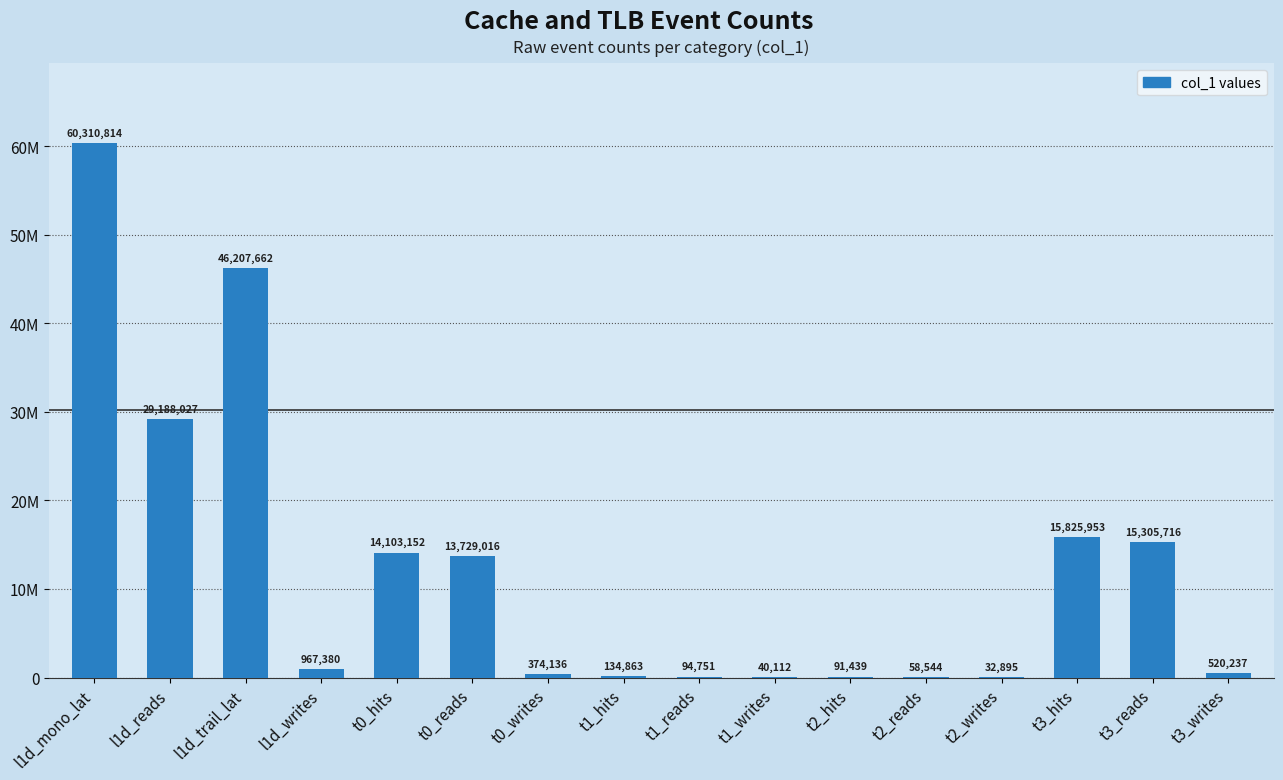

Count the number of data series in this chart.

1